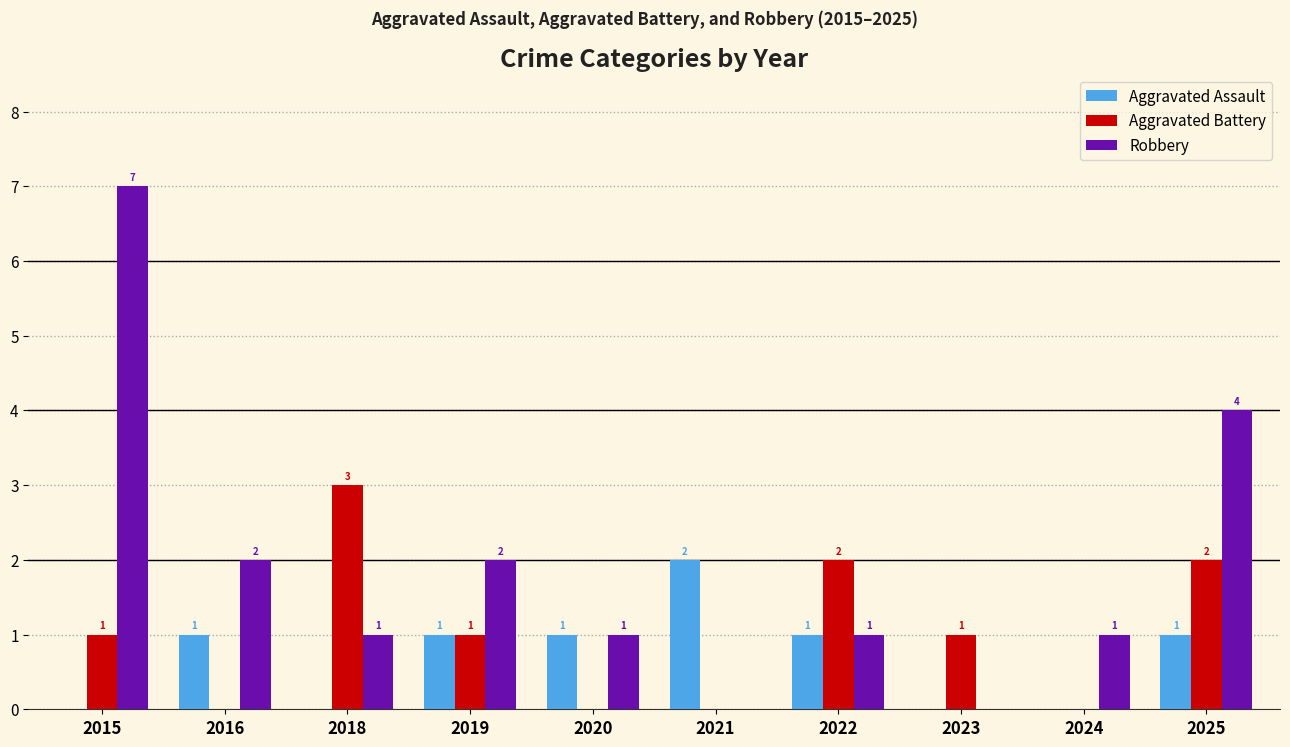

Which category has the highest value in the Aggravated Battery series?

2018